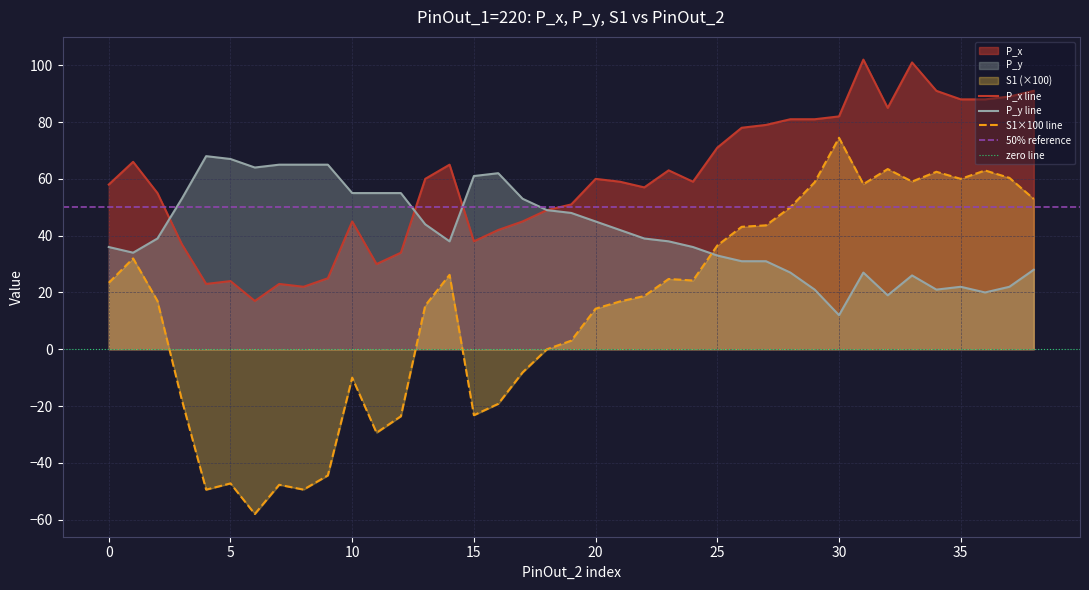

How many times do S1 and P_y cross each other?

1